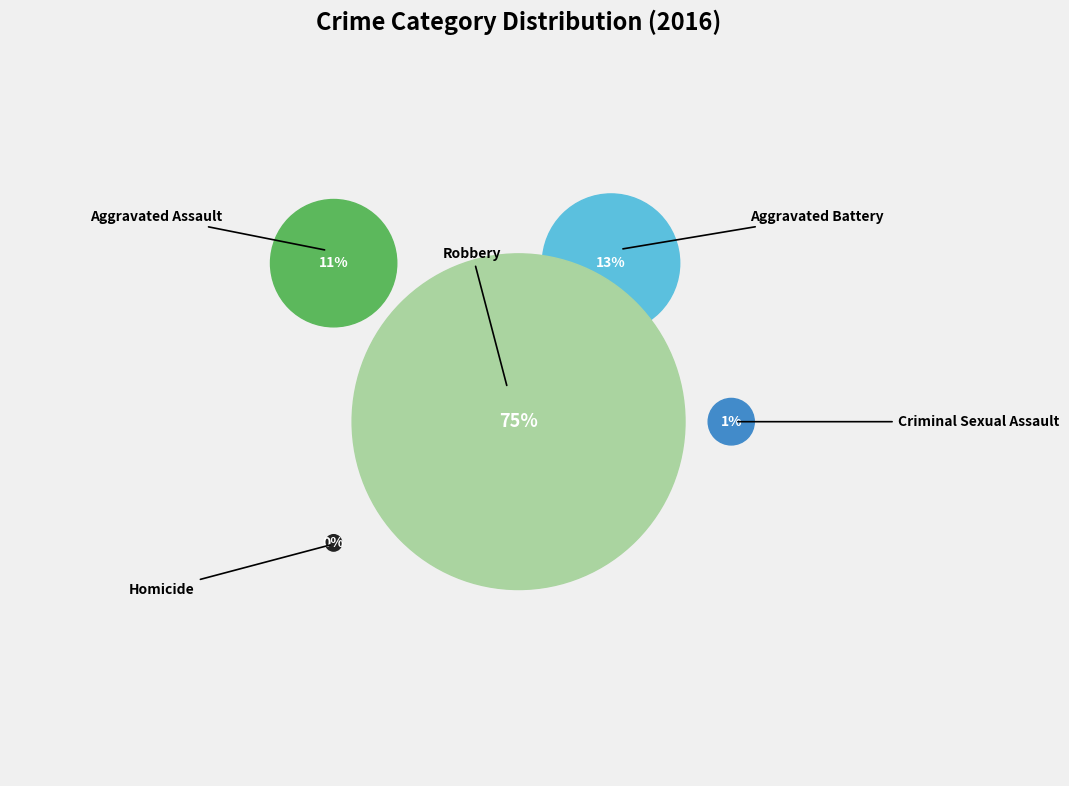

To the nearest percent, what percentage of the pie is Aggravated Assault?

11%